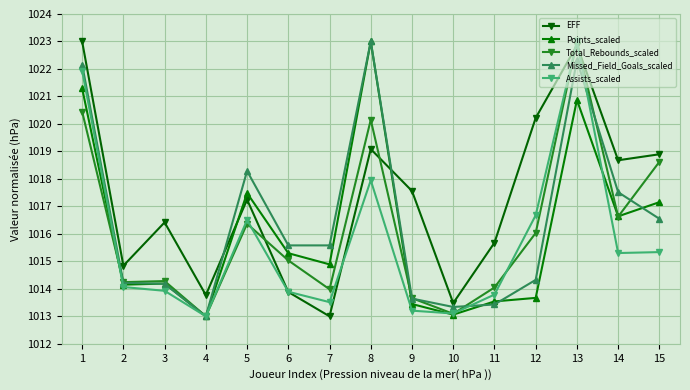

What is the difference between the highest and lowest values at 10?

0.4